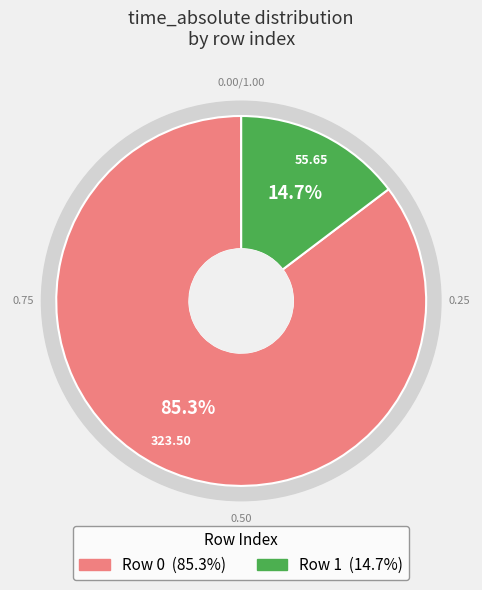

To the nearest percent, what percentage of the pie is 0?

85%